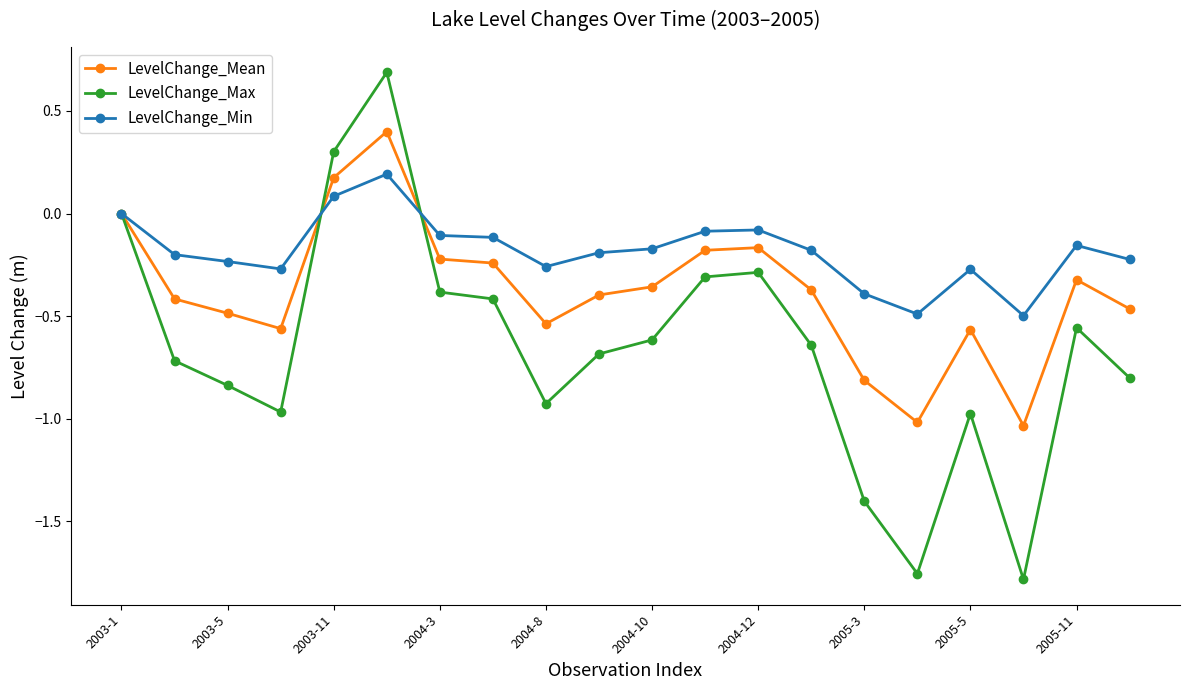

Count the LevelChange_Mean values in the range 0 to 1.

3